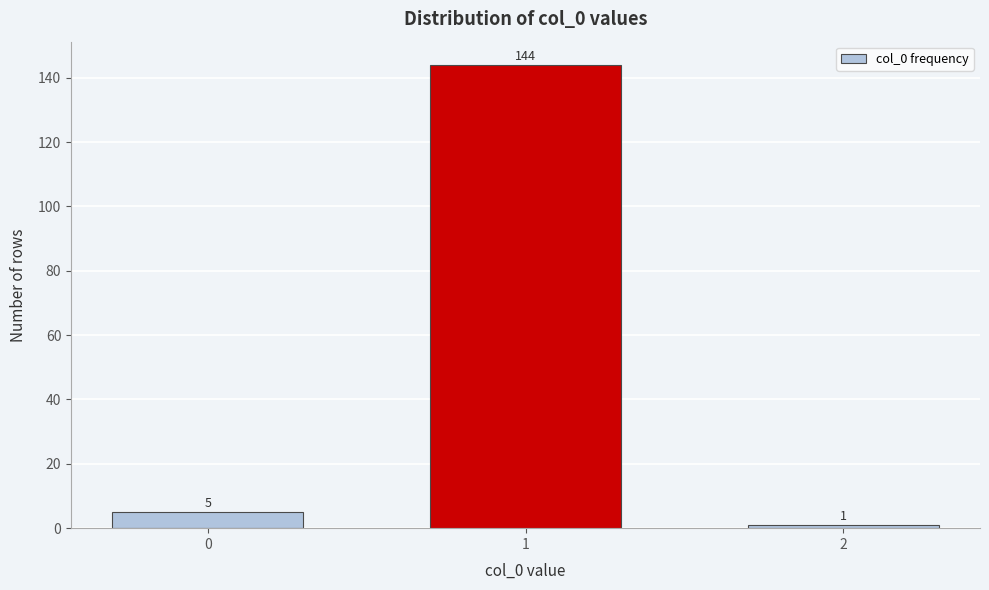

Reading left to right, transcribe all the data shown in this chart.

5	144	1